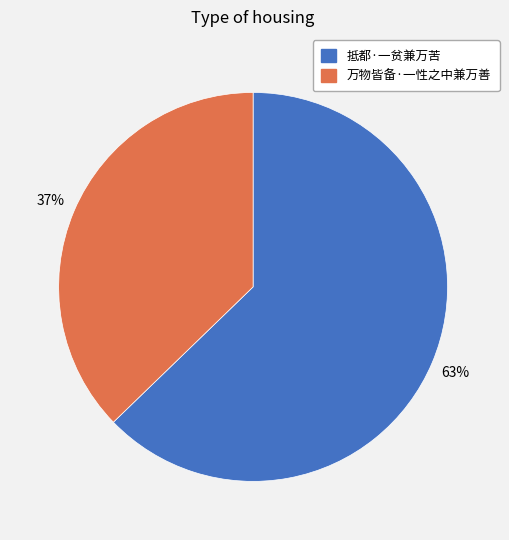

Approximately how many times larger is the value at 万物皆备·一性之中兼万善 compared to 抵都·一贫兼万苦?

0.6